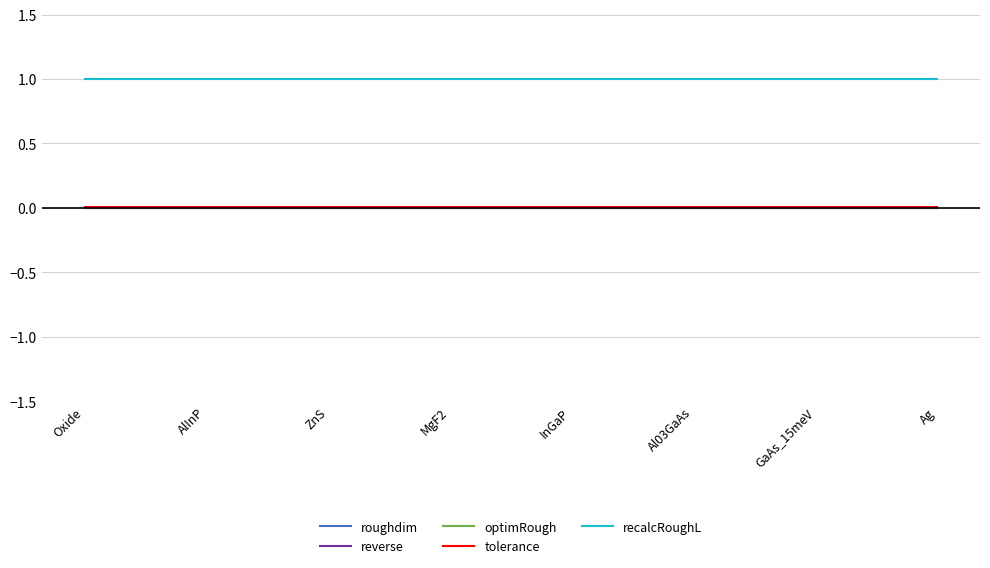

Which series has the widest spread of values?

roughdim